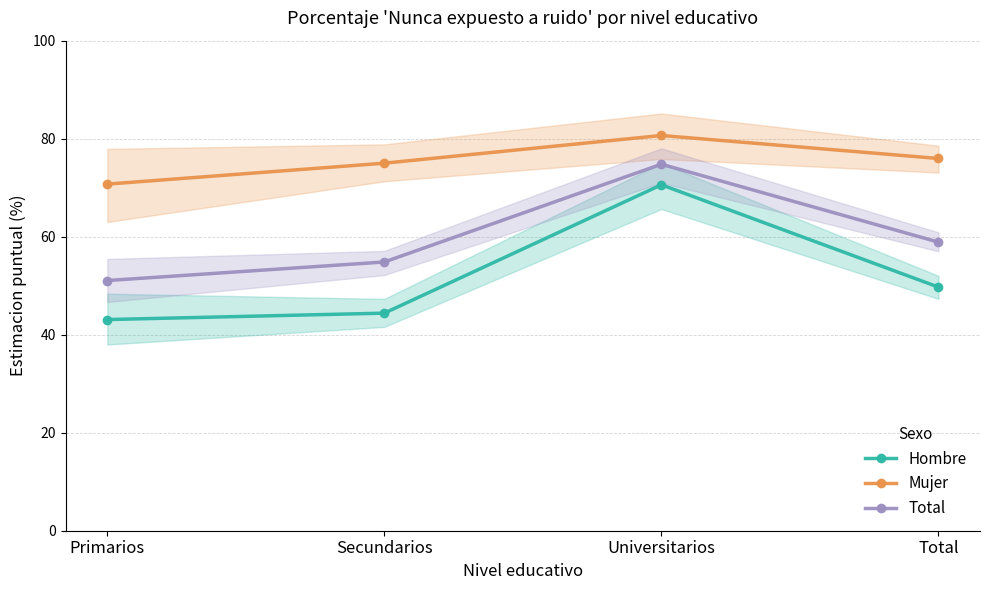

How many interior local peaks does the Total series have?

1